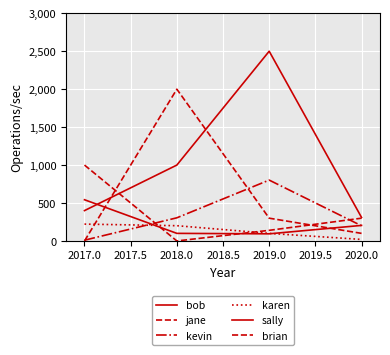

Reading left to right, extract all data points from this chart.

bob: 400	1000	2500	310
jane: 0	2000	300	100
kevin: 10	305	802	200
karen: 222	201	100	20
sally: 543	100	94	205
brian: 1000	0	140	300